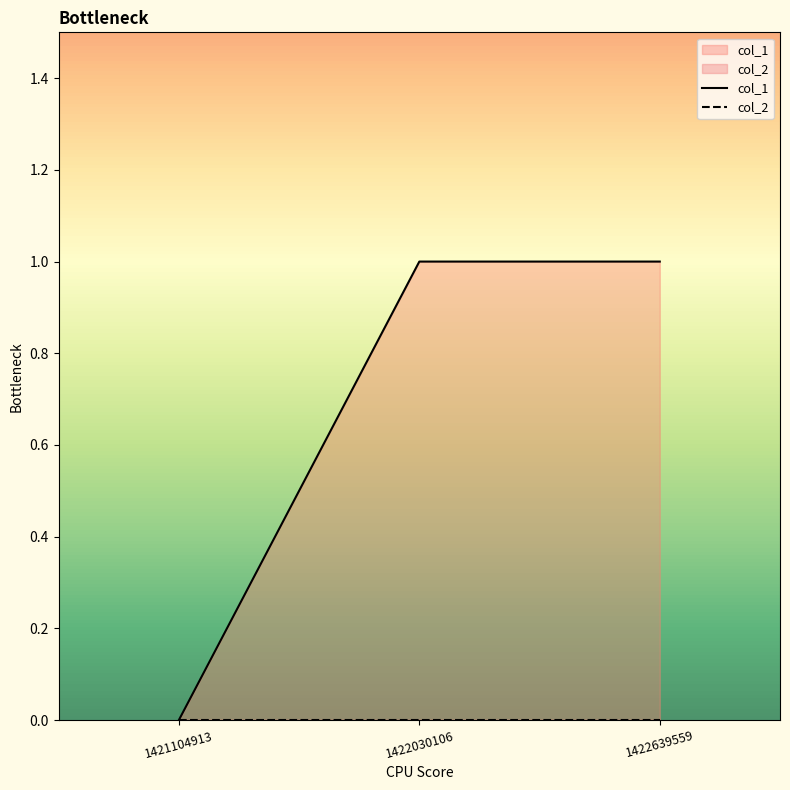

The value at 1422030106 is 1. True or false?

True